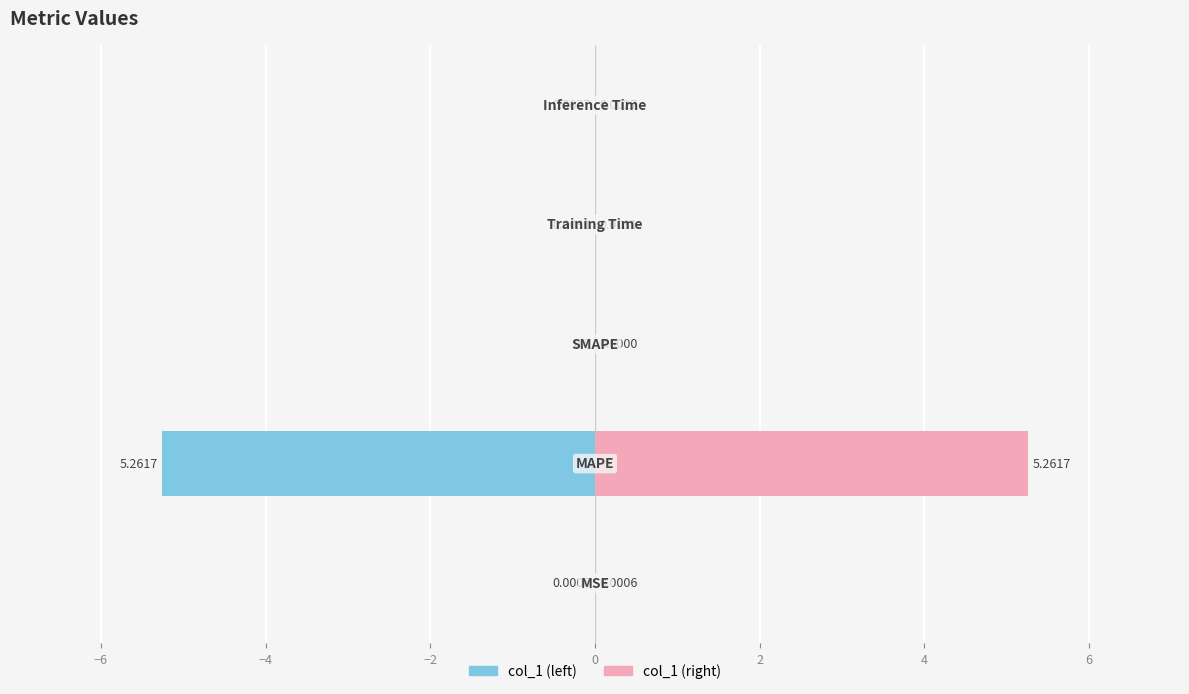

What is the sum of all col_1 (right) values?

5.3